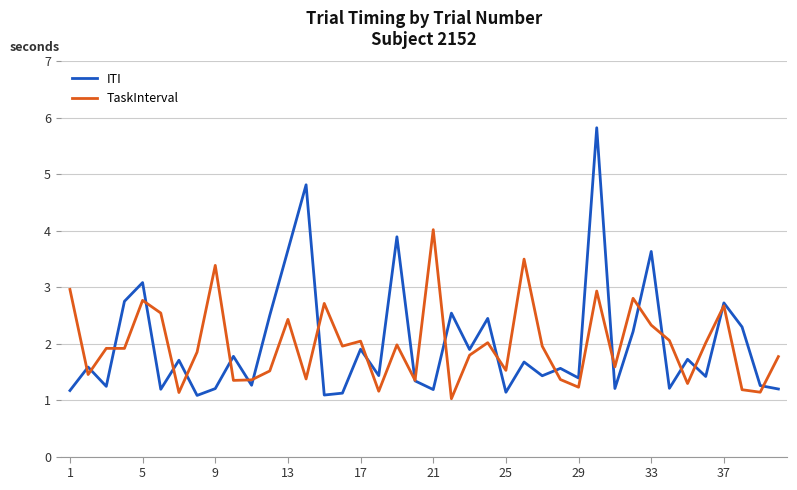

What is the smallest value displayed?

1.0